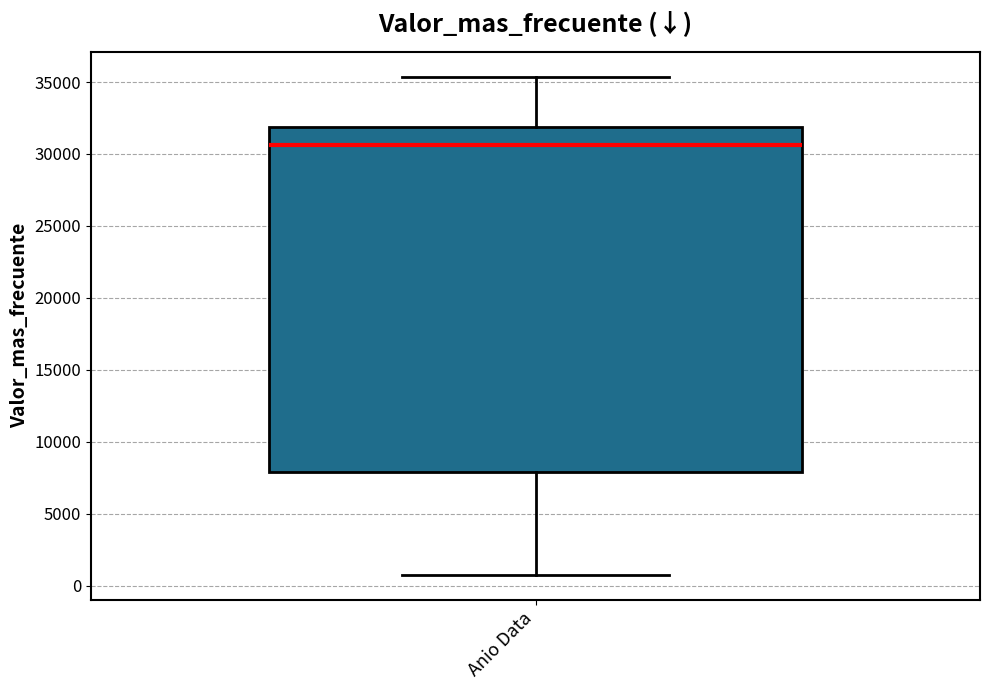

Where is the upper edge of the box for Anio Data on the y-axis? The values are not printed on the chart, so give them approximately, as read against the axis.

32000